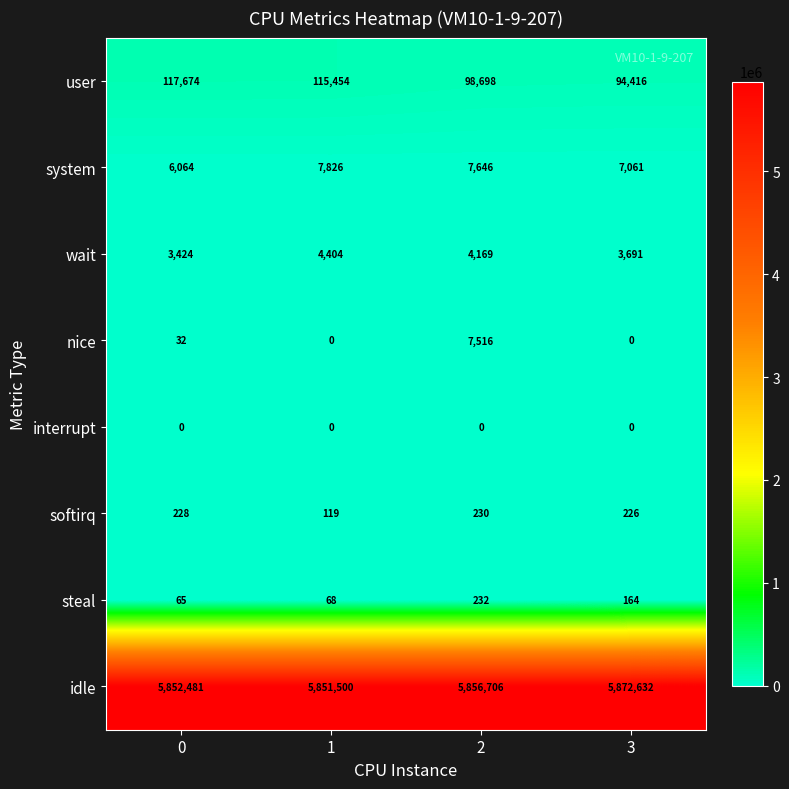

What is the maximum value shown in the chart?

5872632